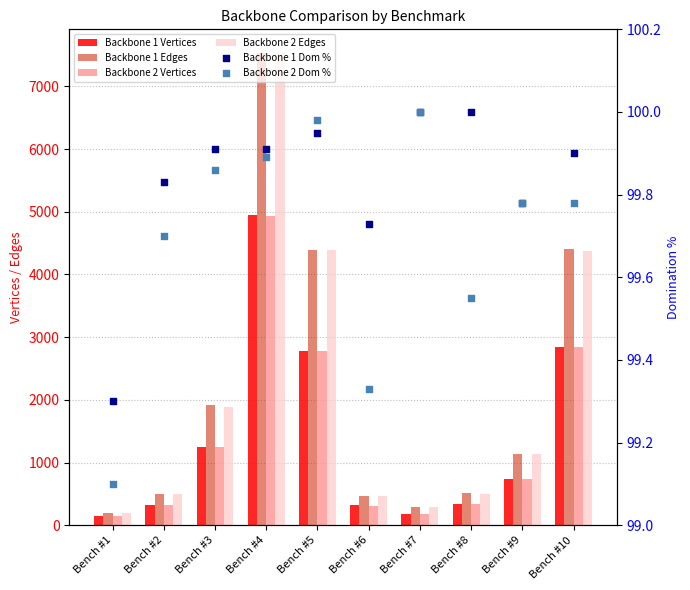

What are all the series names shown in the legend?

Backbone 1 Vertices, Backbone 1 Edges, Backbone 2 Vertices, Backbone 2 Edges, Backbone 1 Dom %, Backbone 2 Dom %